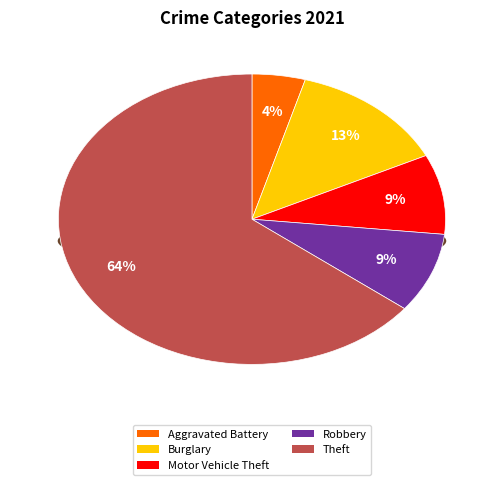

Count the number of slices in the pie.

7